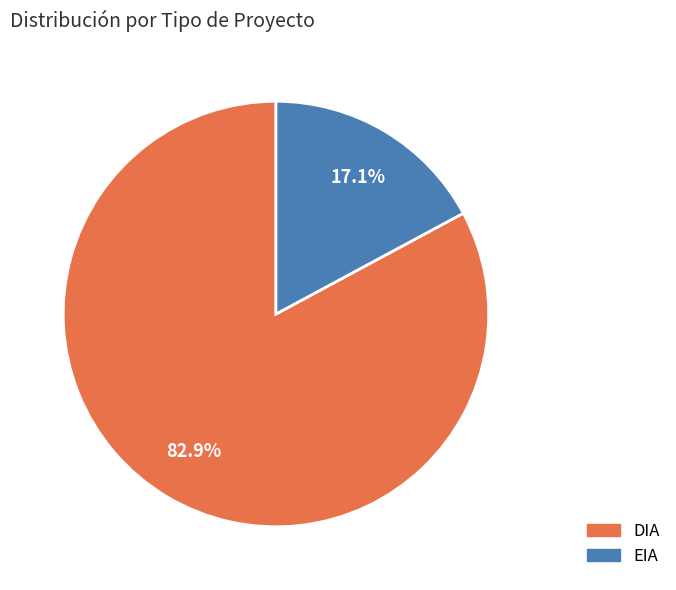

Is there a majority slice in this chart?

Yes